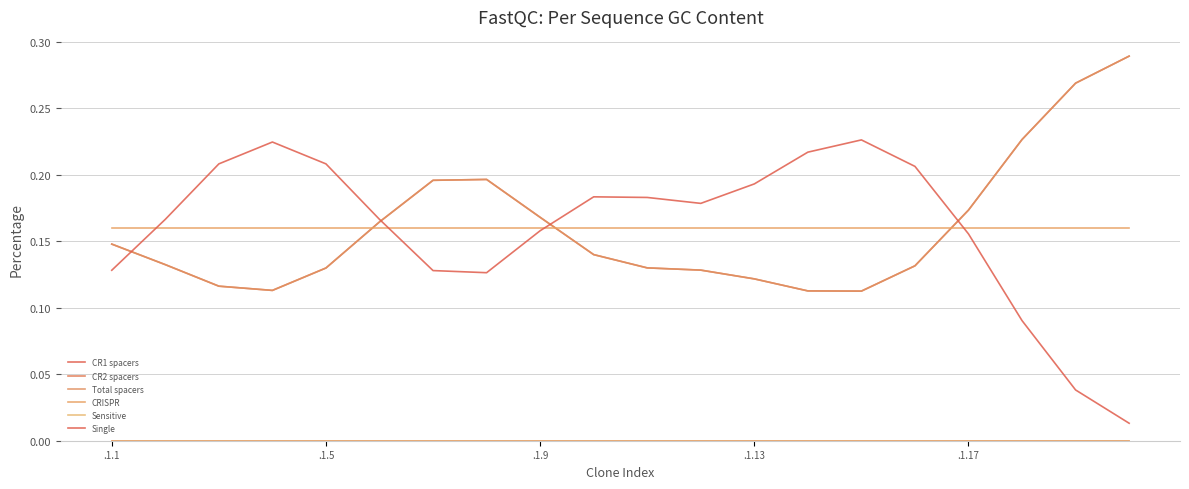

Does the chart have visible grid lines?

Yes